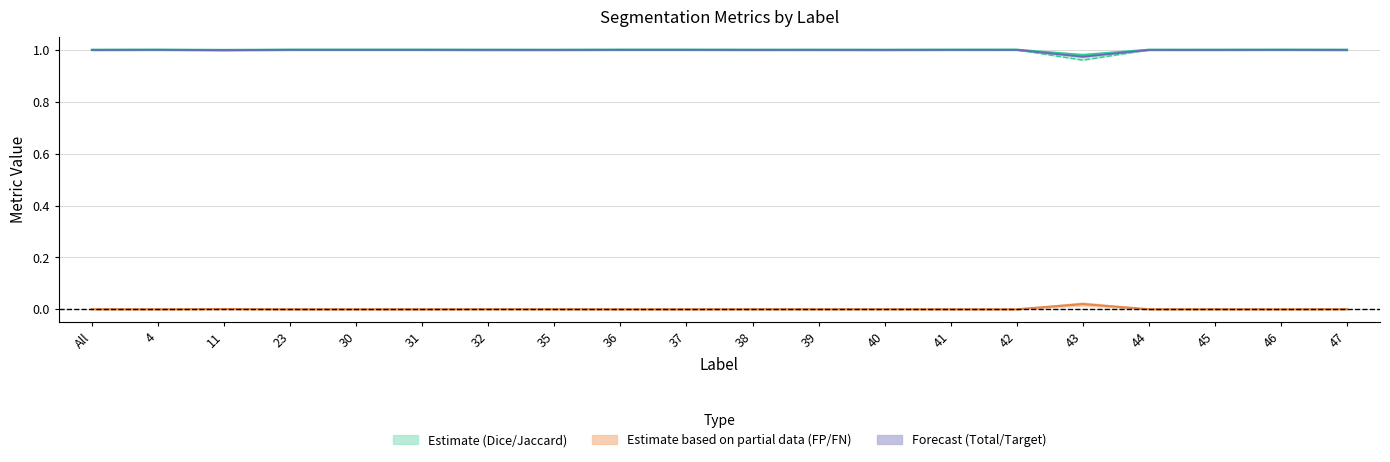

In Error center, how many points are higher than both neighbors (excluding endpoints)?

6